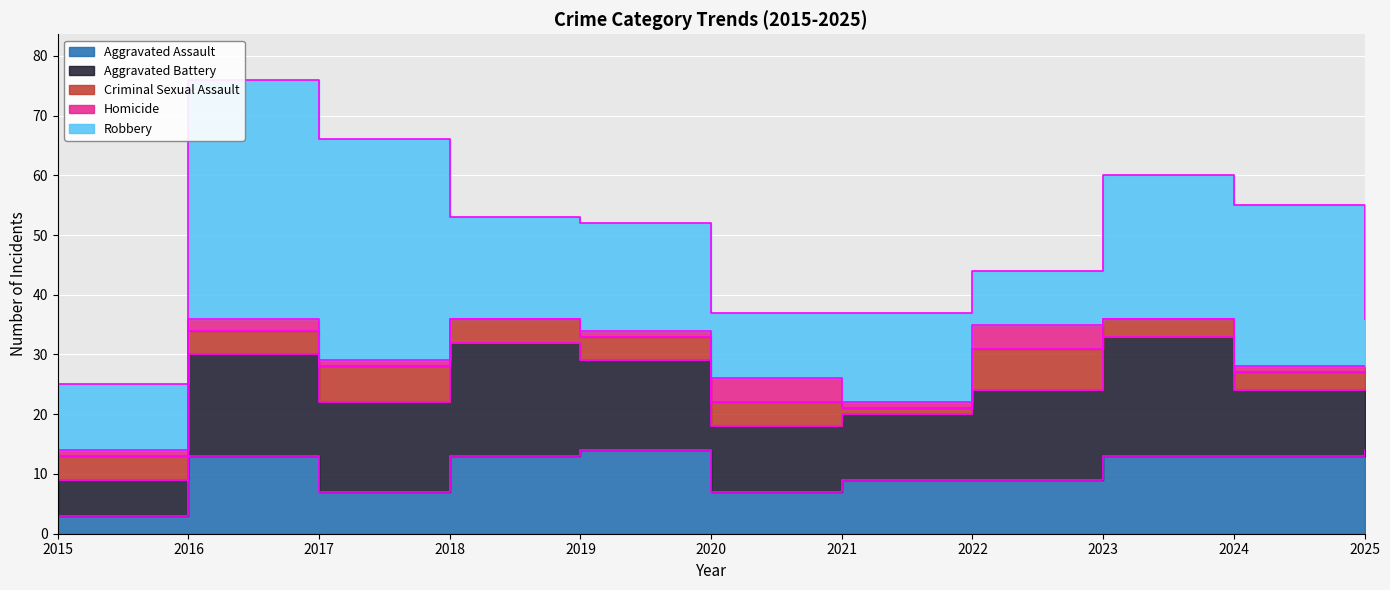

At how many categories does at least one series exceed 7?

11